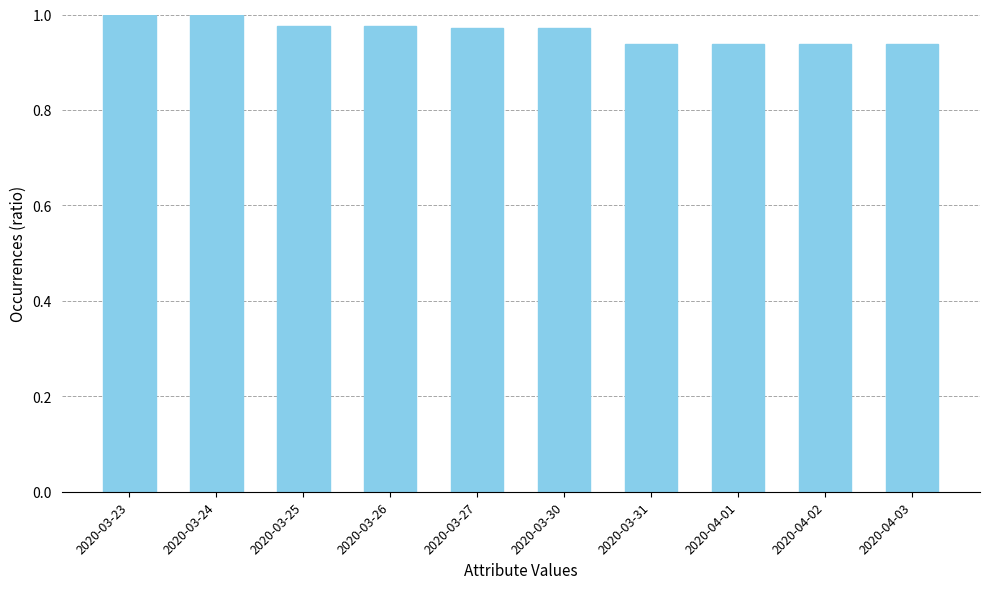

What is the sum of the values at 2020-03-31 and 2020-04-01?

1.9